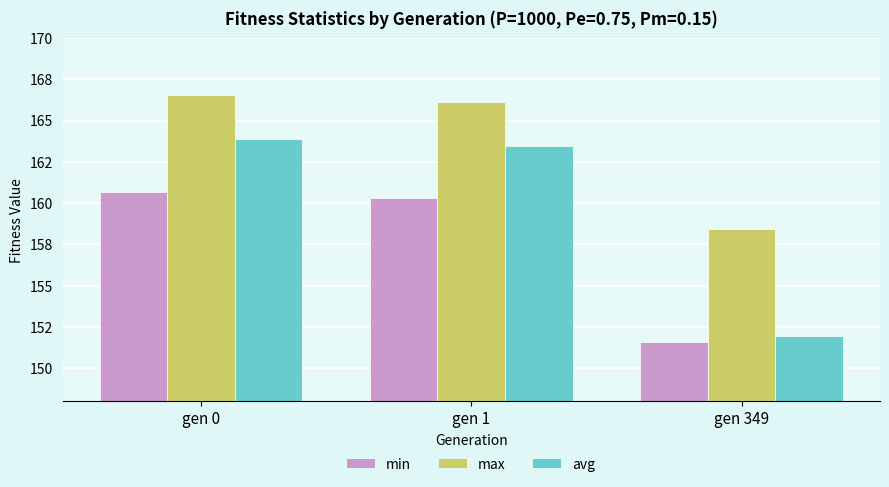

Which has a higher value, gen 0 or gen 349?

gen 0